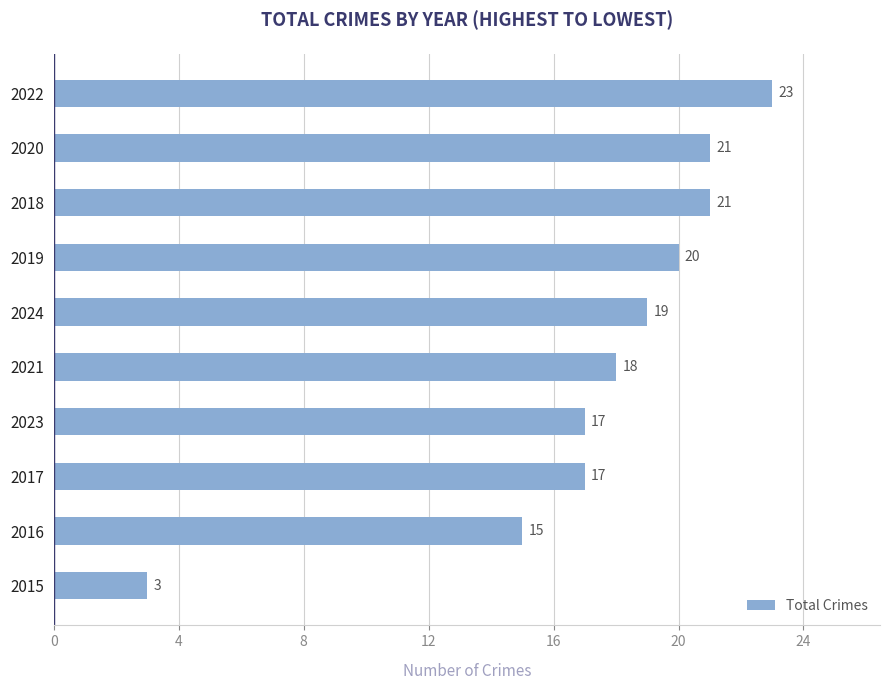

Count the number of categories in the chart.

10